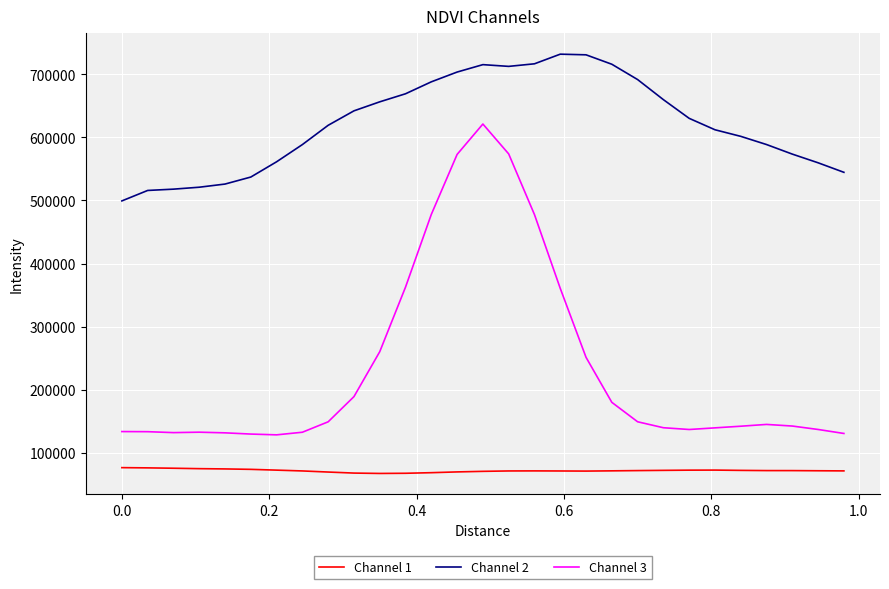

List the series in order of their peak value, highest first.

Channel 2, Channel 3, Channel 1